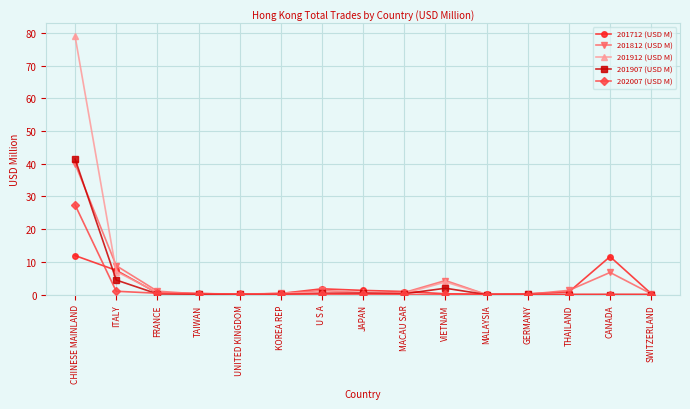

How many data points does each series have?

15